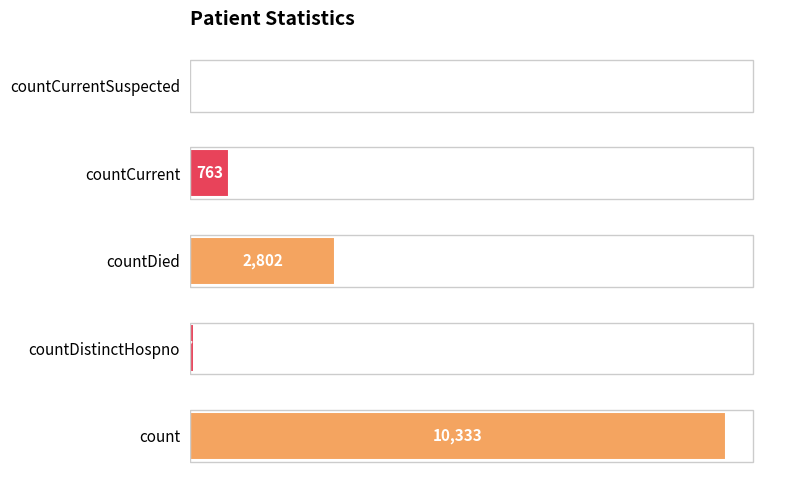

What is the sum of all values?

13975